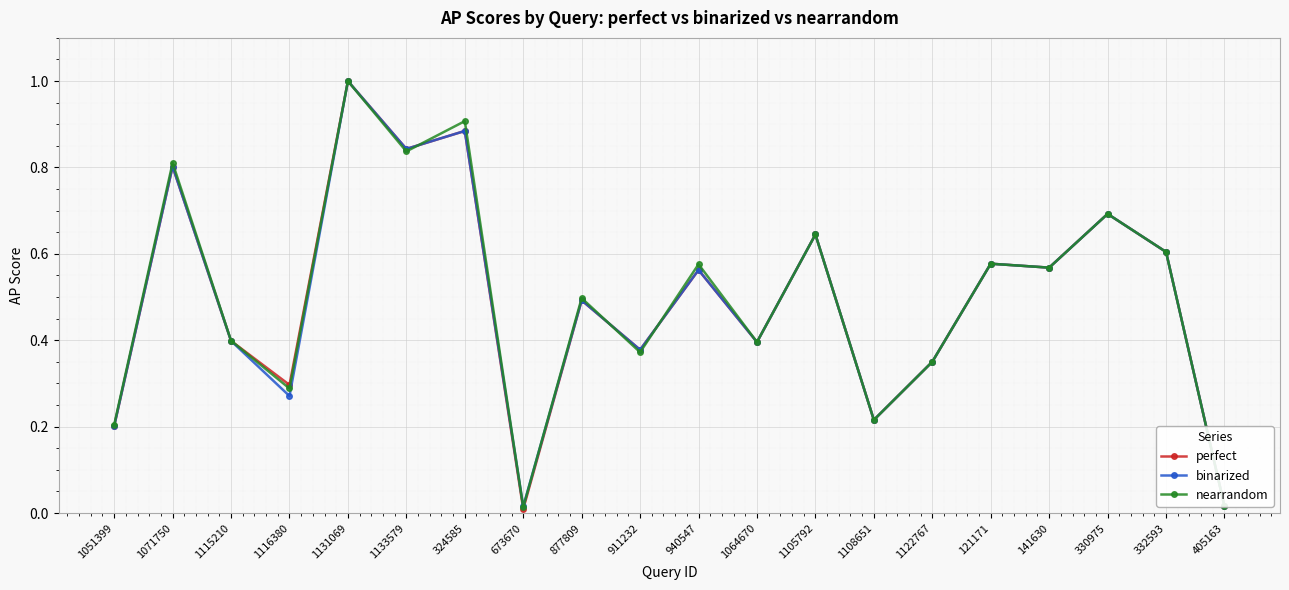

In binarized, how many points are higher than both neighbors (excluding endpoints)?

8